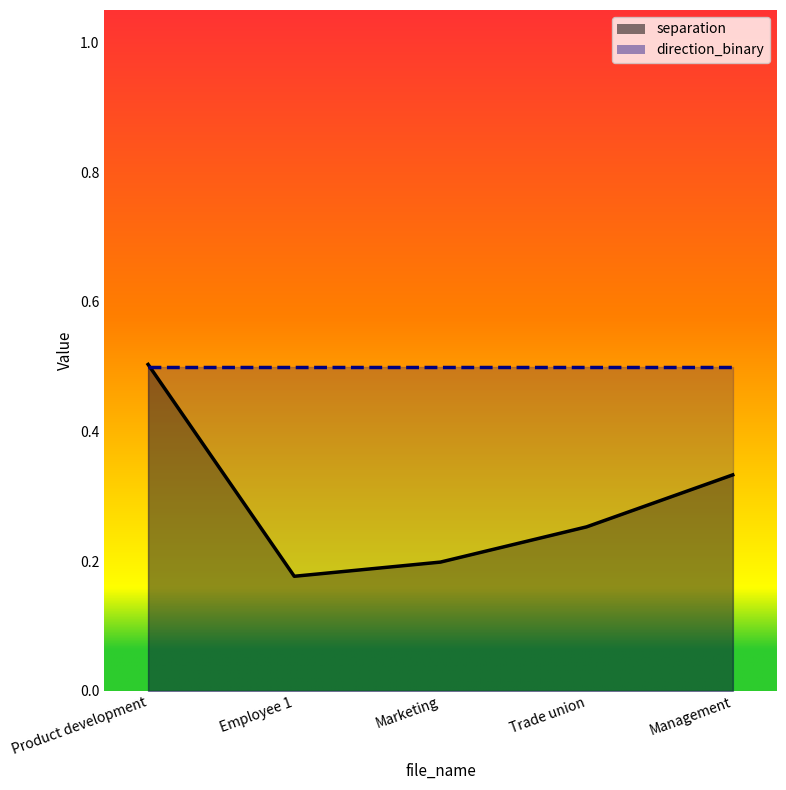

Rank the categories by value from lowest to highest.

Employee 1, Marketing, Trade union, Management, Product development